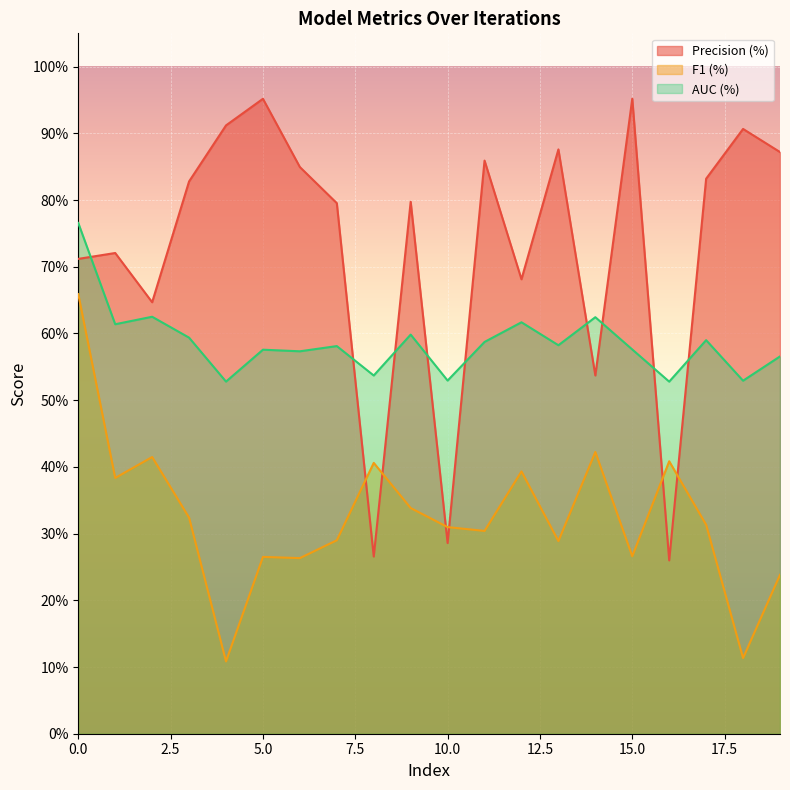

What is the difference between the highest and lowest values at 7?

0.5